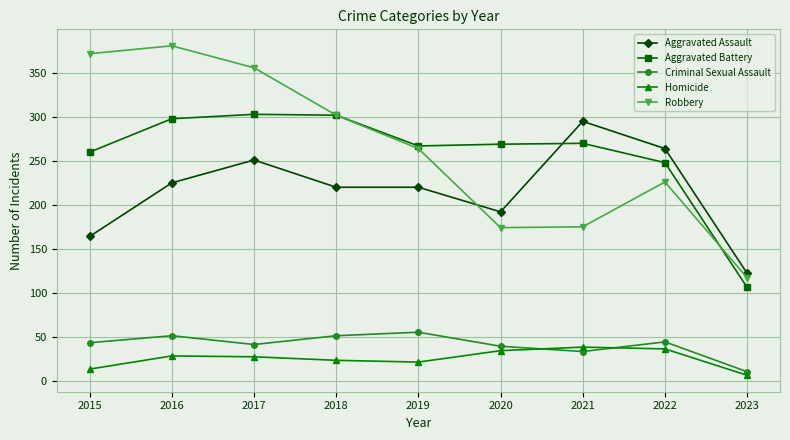

What is the value of the Robbery point at the 8th from the left?

226